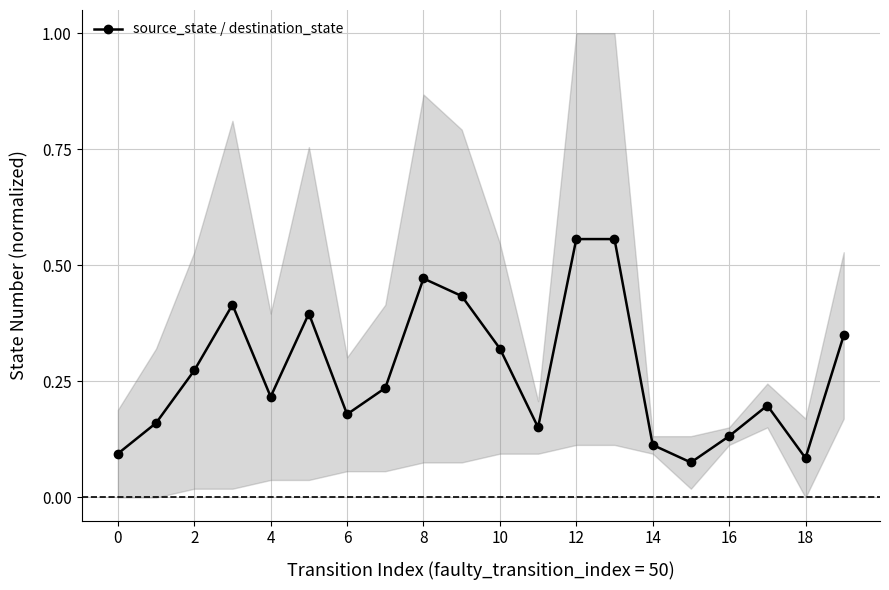

Is it true that source_state / destination_state equals 0.6 at 8?

False